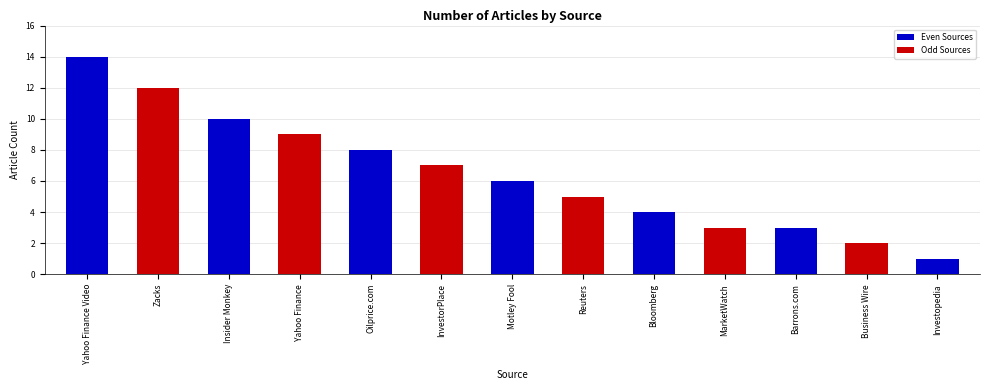

What is the label of the 12th bar from the left?

Business Wire